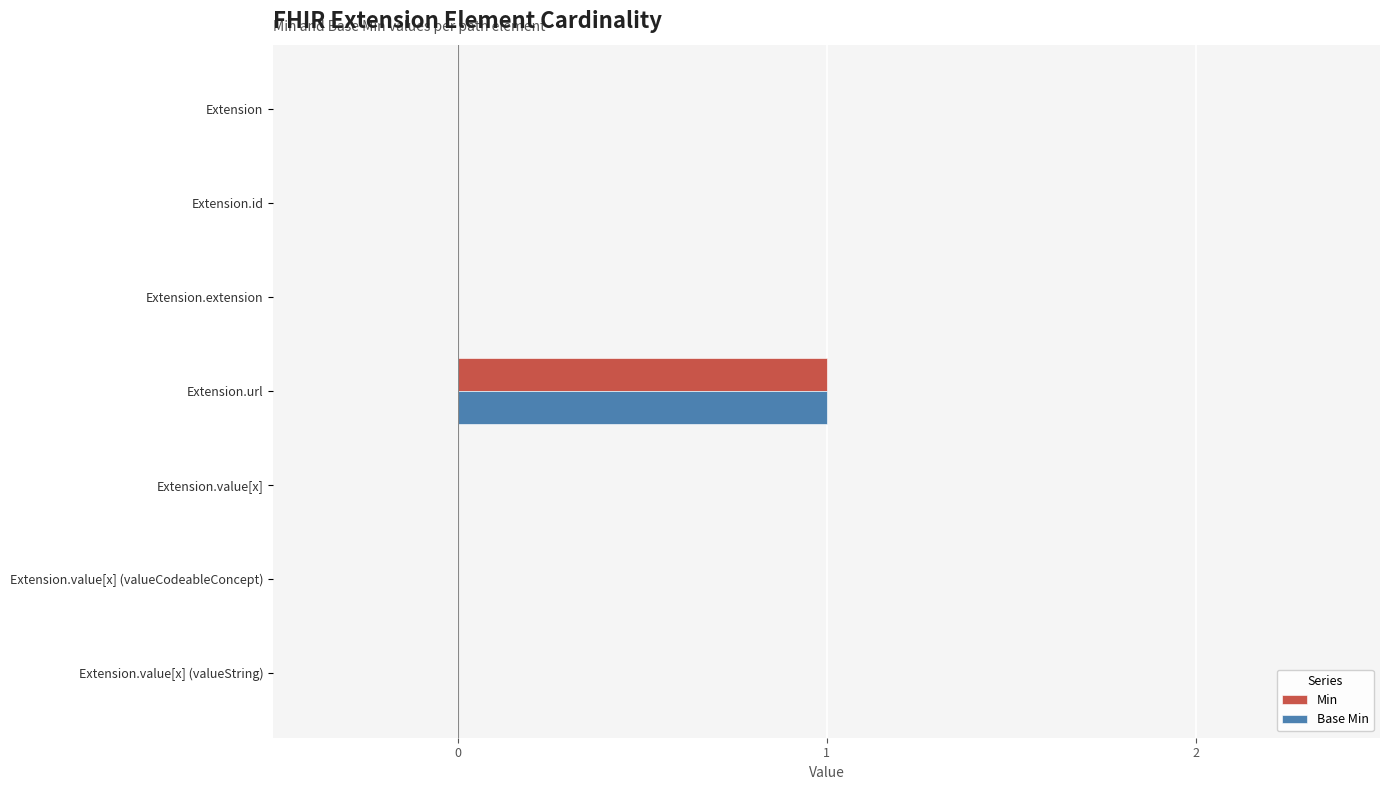

At which category is the sum across all series the highest?

Extension.url